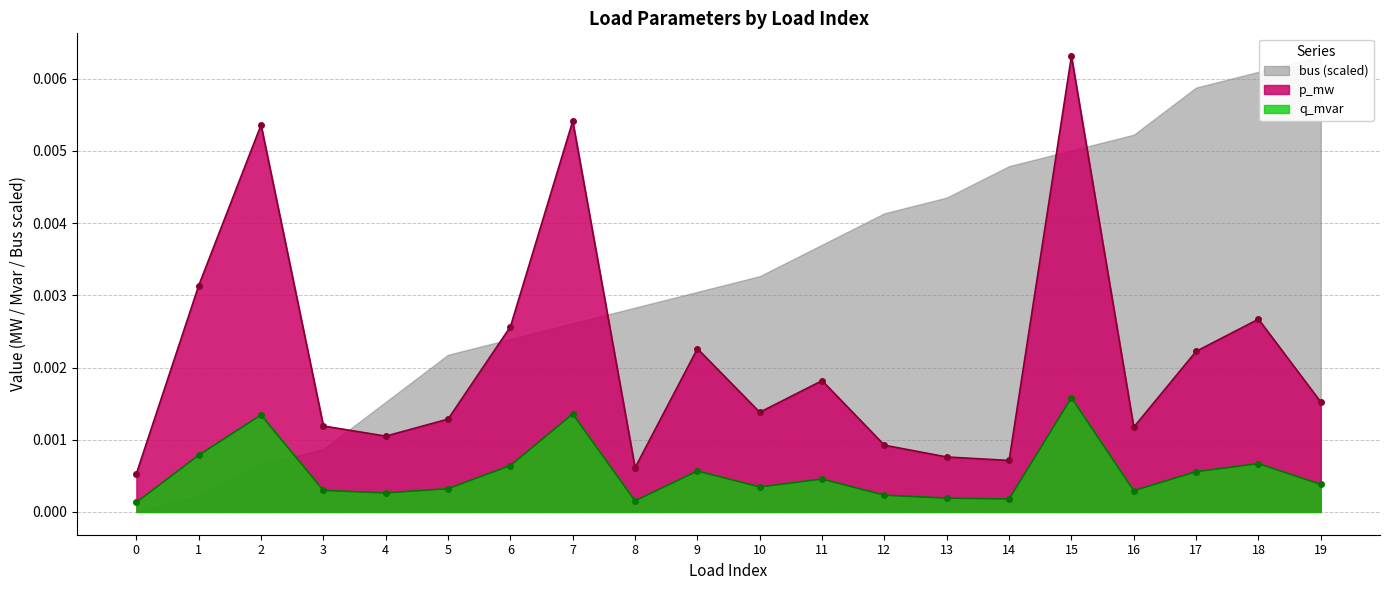

Is it true that p_mw equals 0.0 at 17?

True